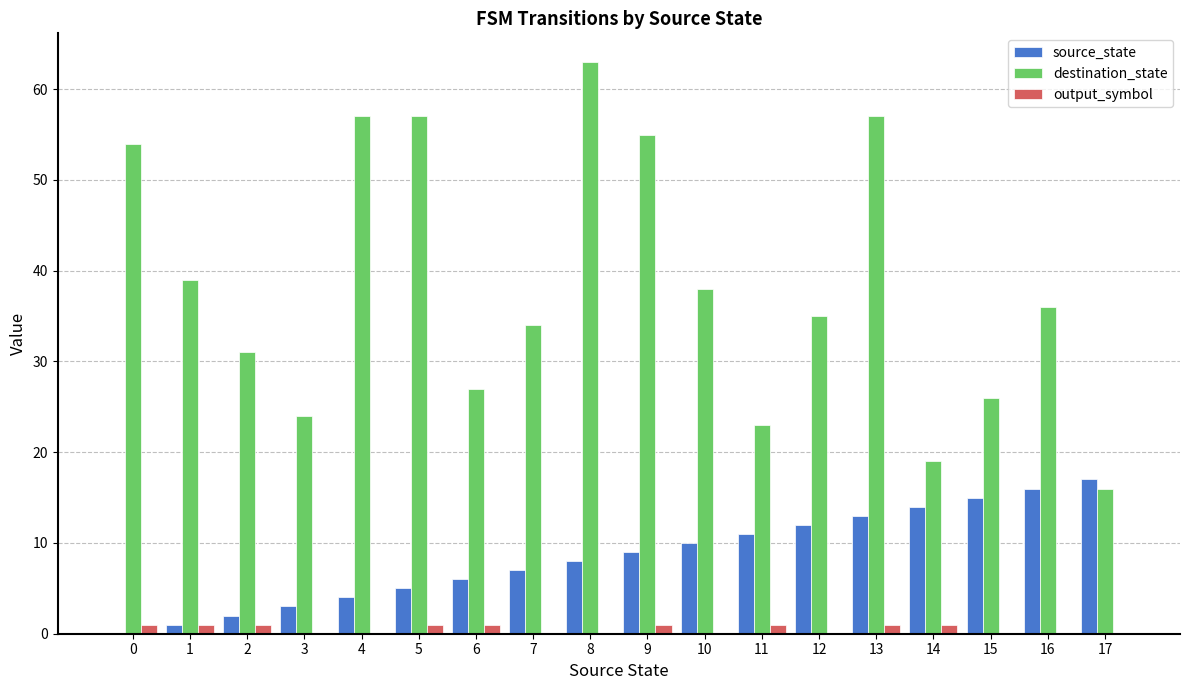

The value of destination_state at 8 is 63. True or false?

True